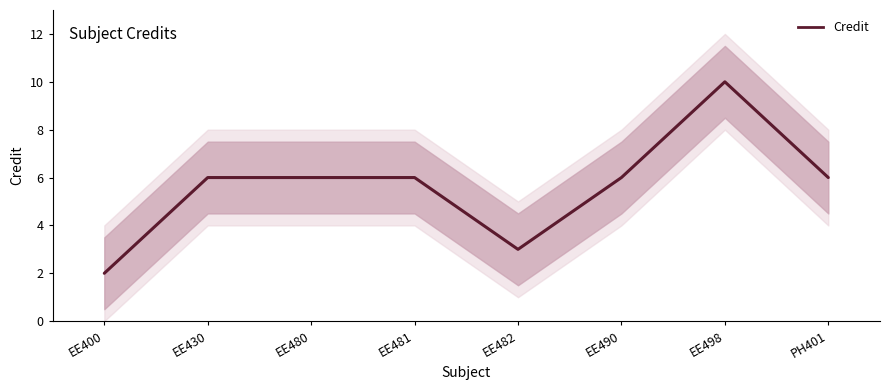

Reading left to right, list all the values displayed in this chart.

EE400=2	EE430=6	EE480=6	EE481=6	EE482=3	EE490=6	EE498=10	PH401=6